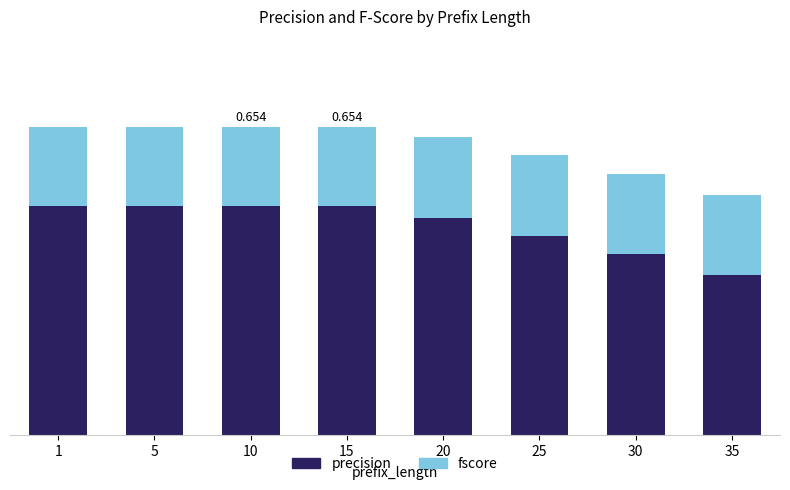

Which category has the lowest value in the precision series?

35